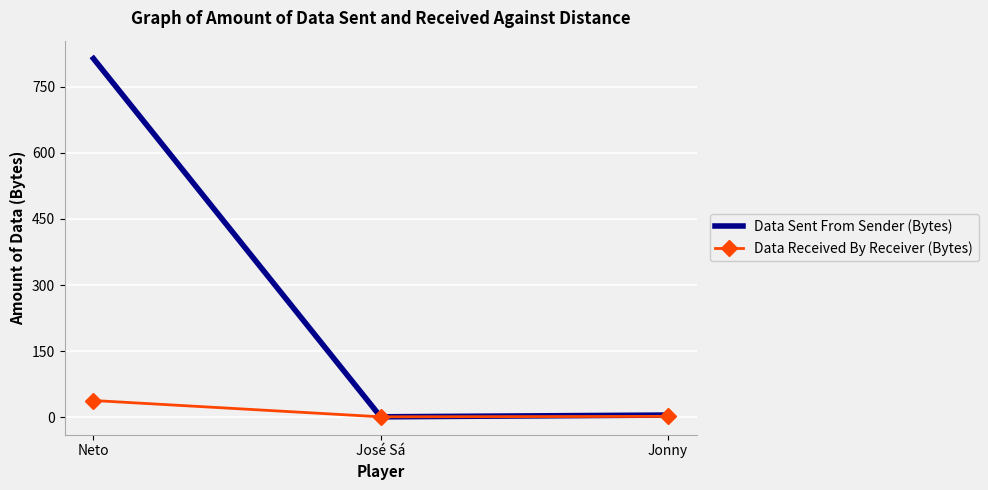

At which label is Data Received By Receiver (Bytes) closest to 19?

Jonny